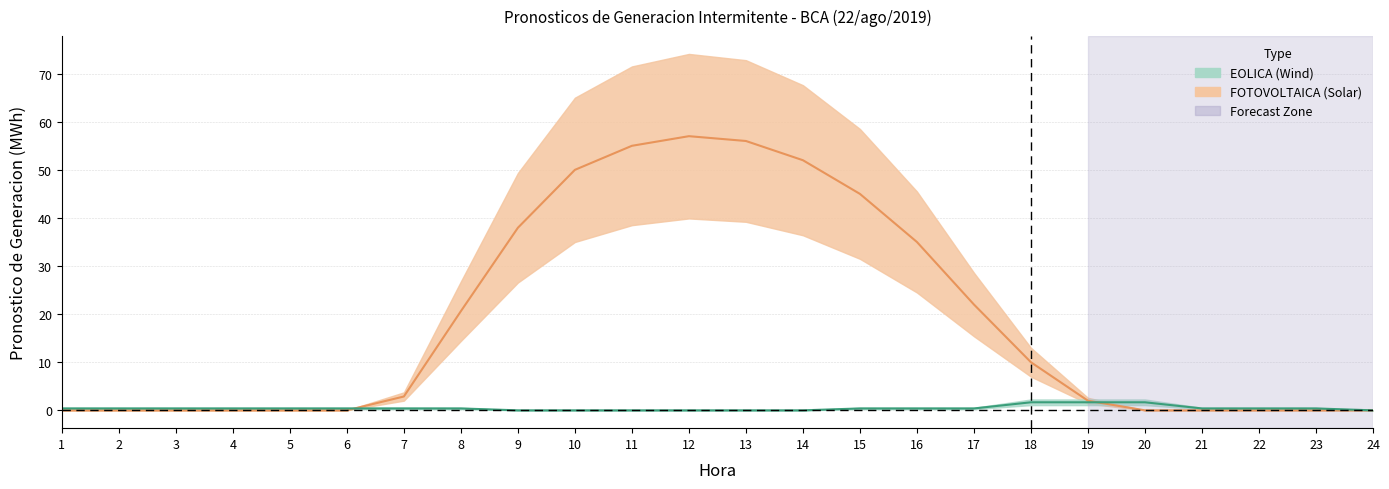

True or false: EOLICA has more than 1 points higher than both neighbors.

False